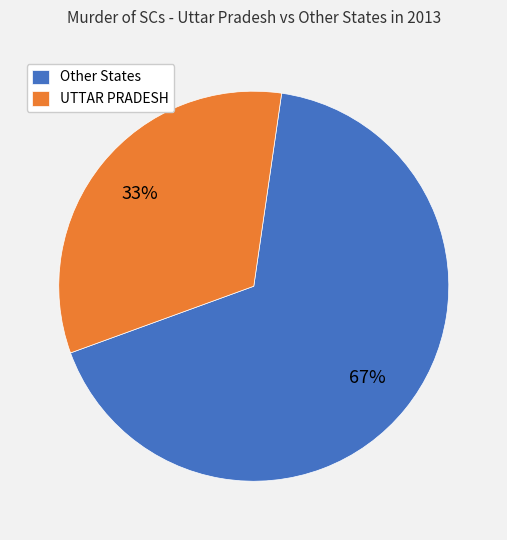

Count the number of slices in the pie.

2